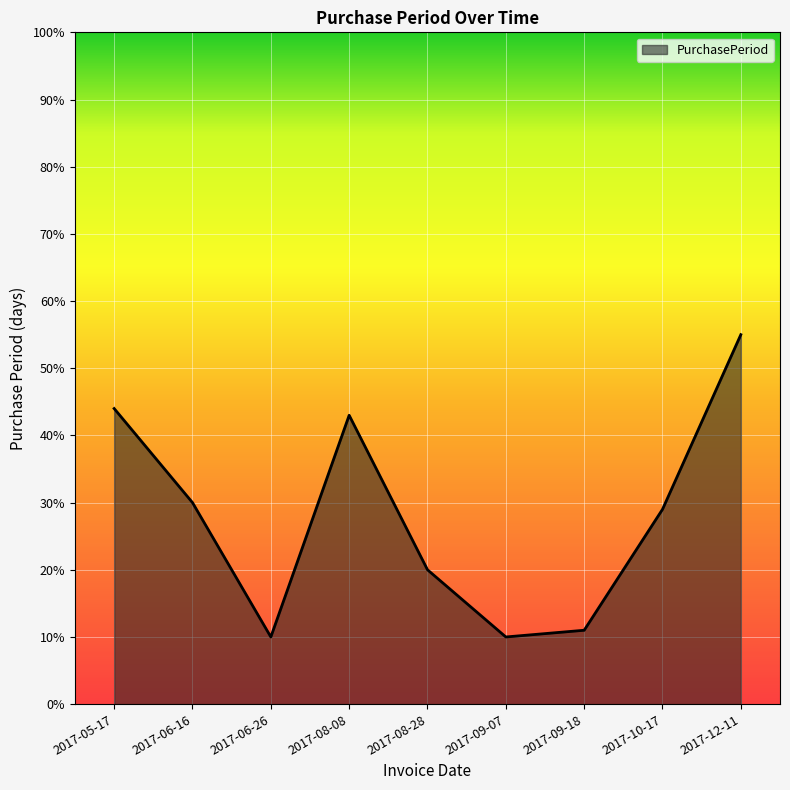

What is the difference between the second highest and second lowest values?

34